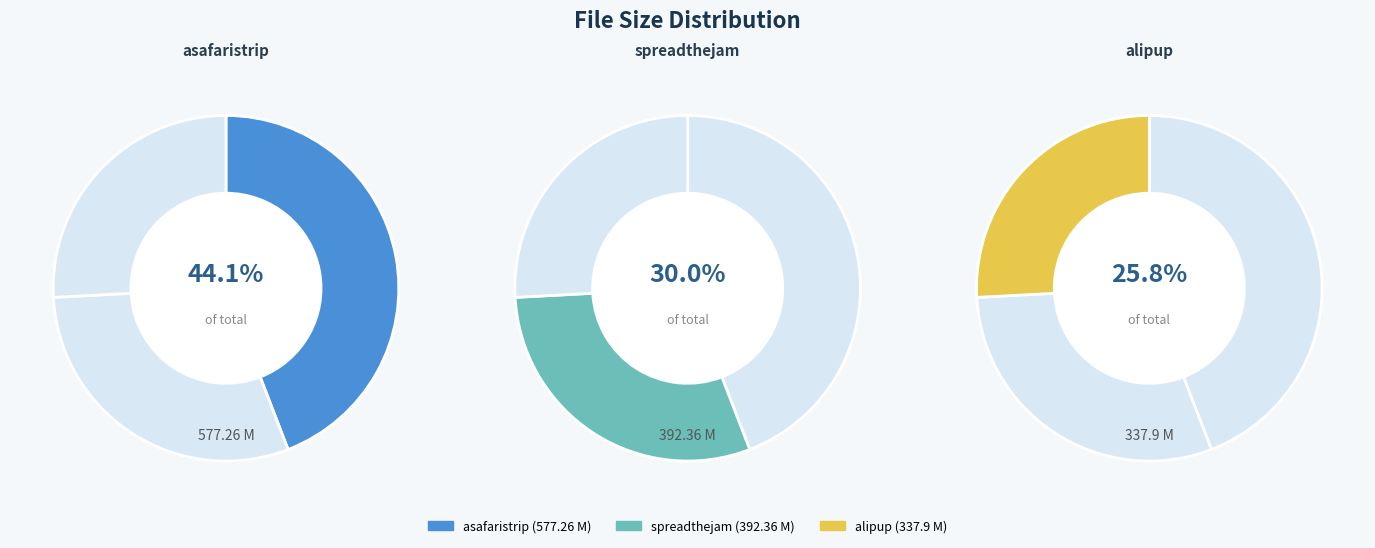

Between 299_01_asafaristrip1920x1080.wmv and 299_02_alipup1920x1080.wmv, which is larger?

299_01_asafaristrip1920x1080.wmv